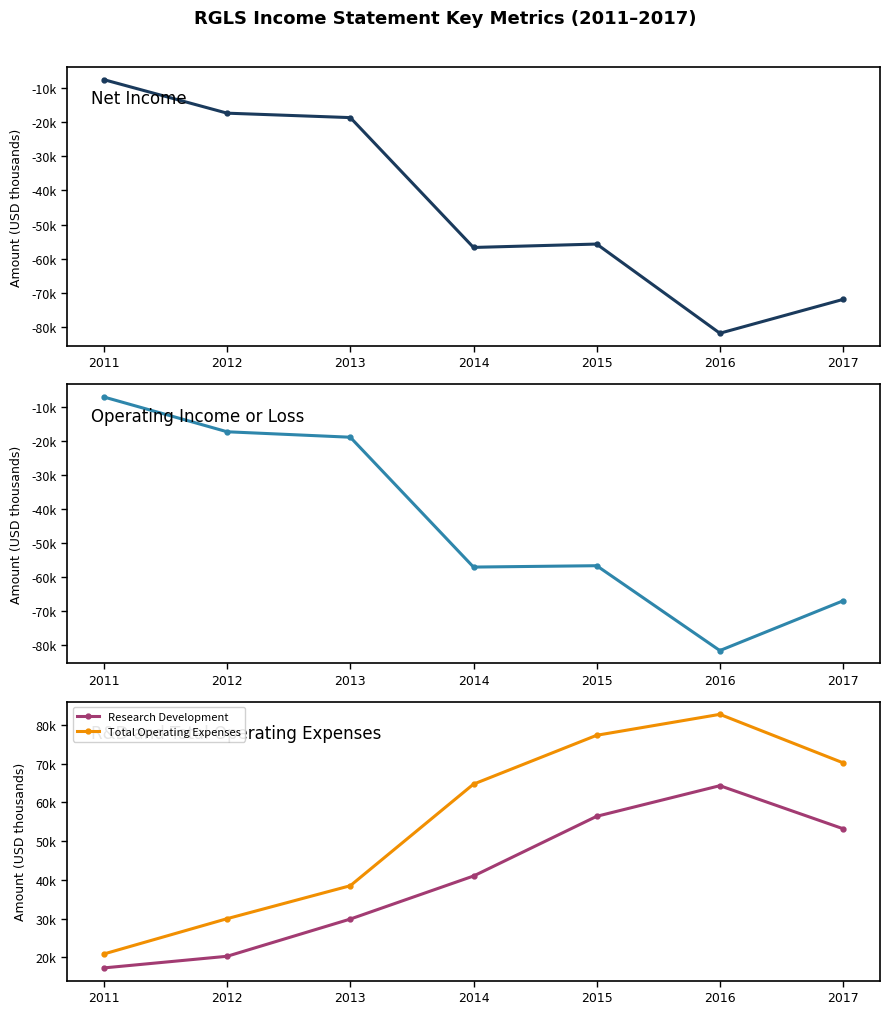

Count the number of categories in the chart.

7